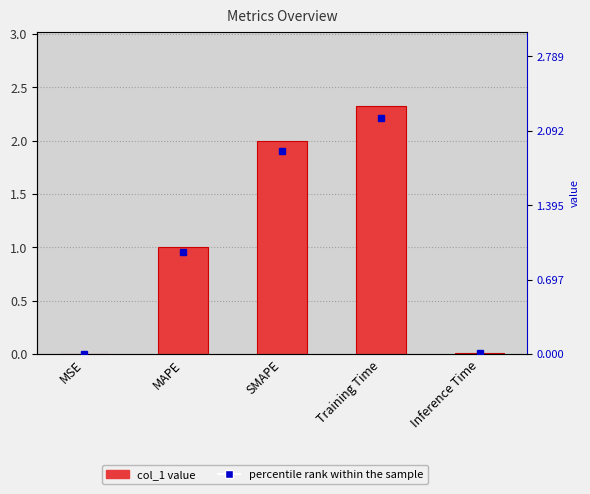

The value at MAPE is 1.0. True or false?

True